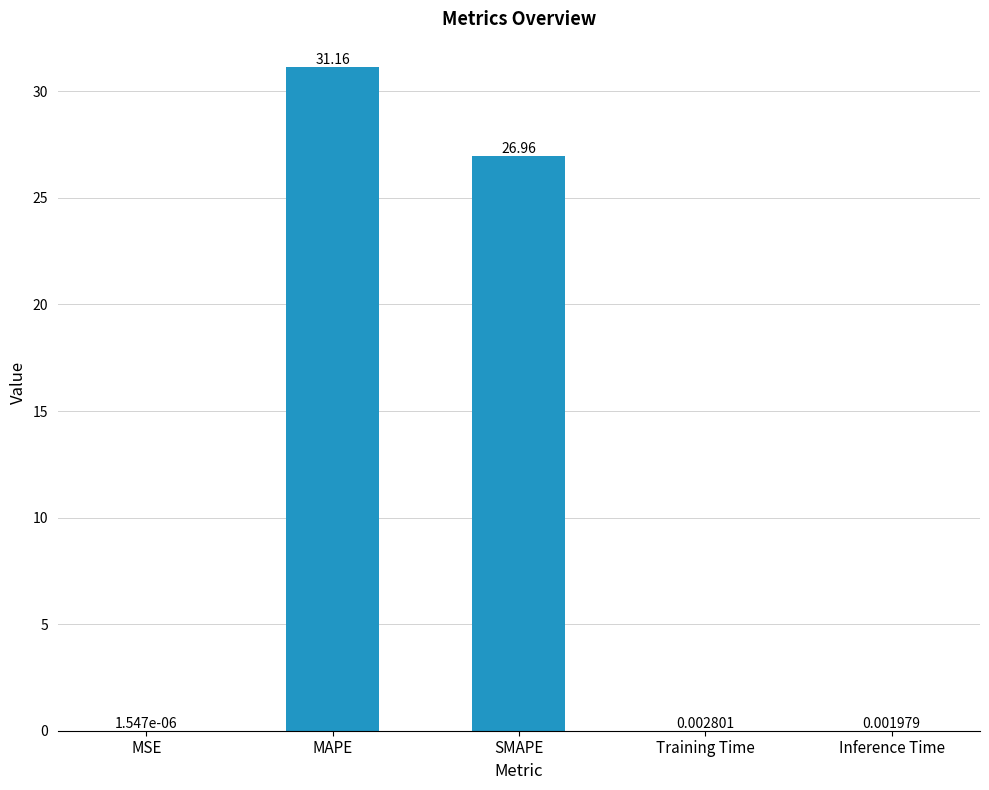

What is the average value?

11.6